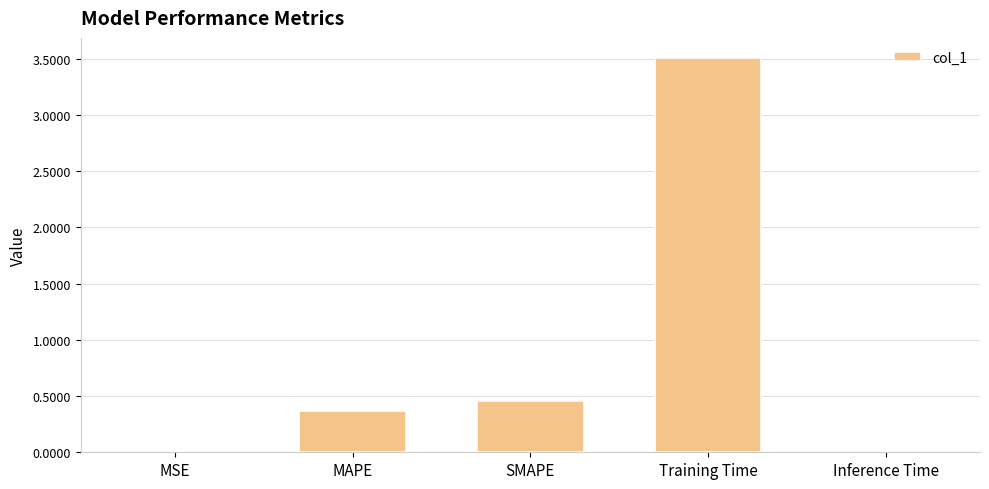

Does the chart contain stacked bars?

No